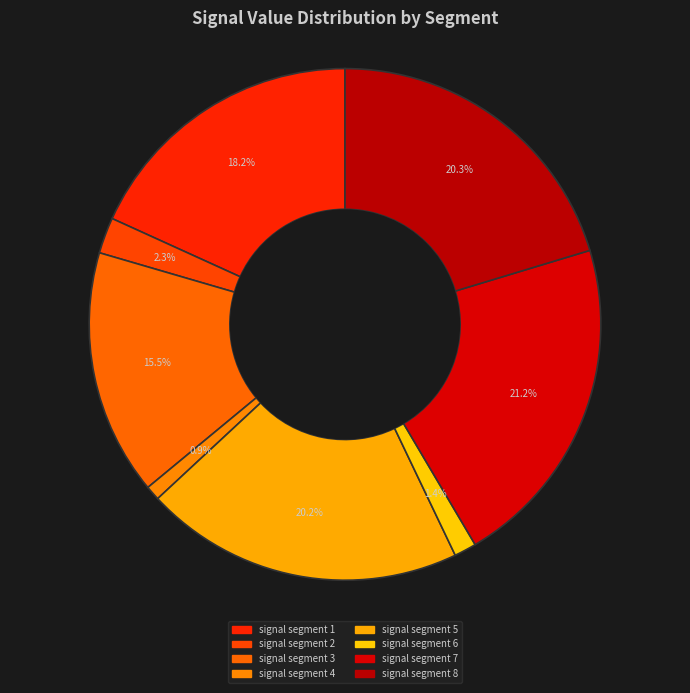

To the nearest percent, what percentage of the pie is signal segment 8?

20%